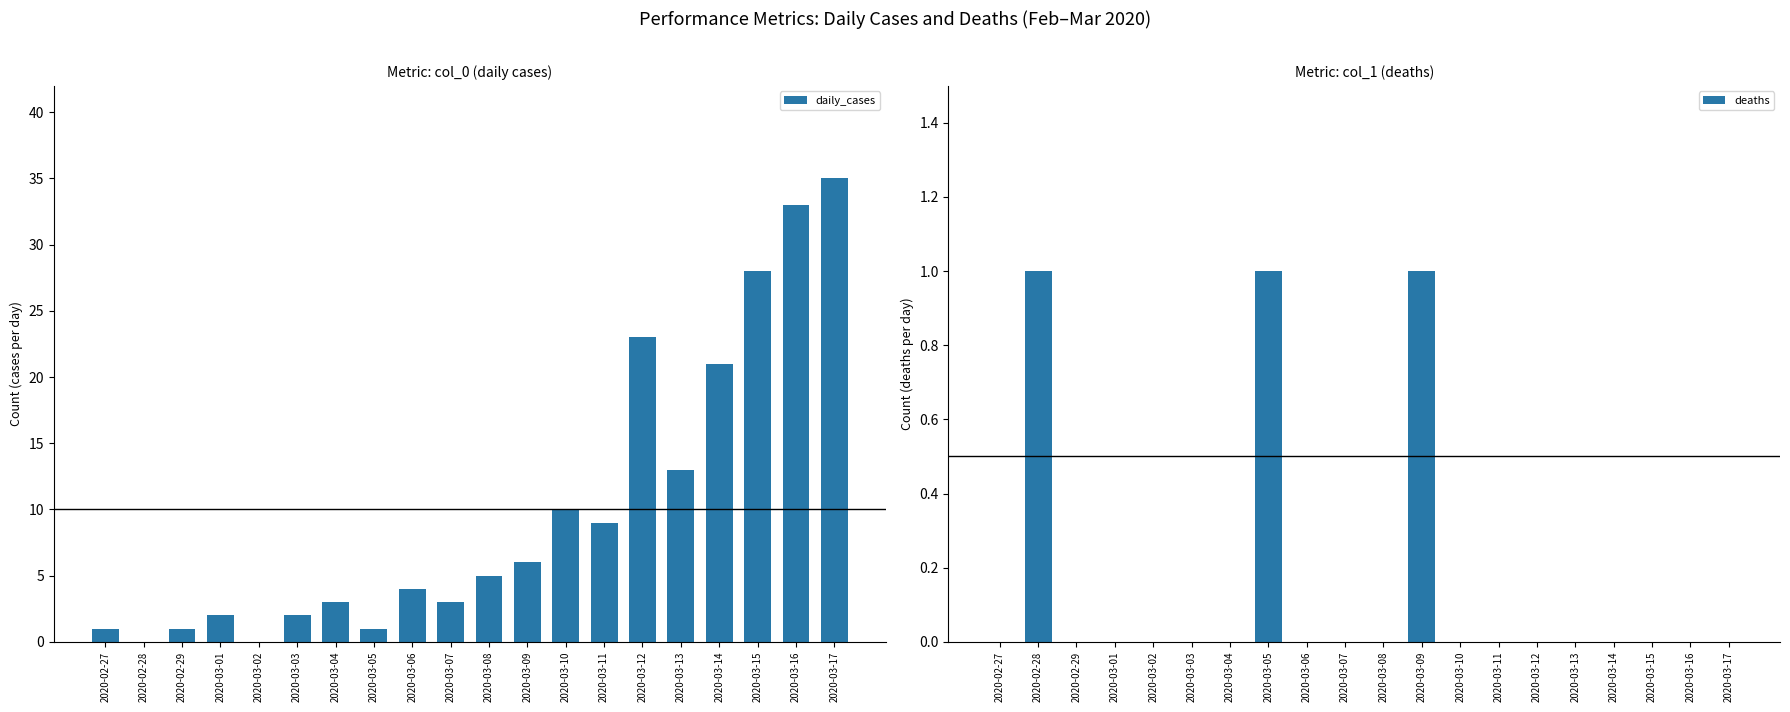

What is the average value of the daily_cases series?

10